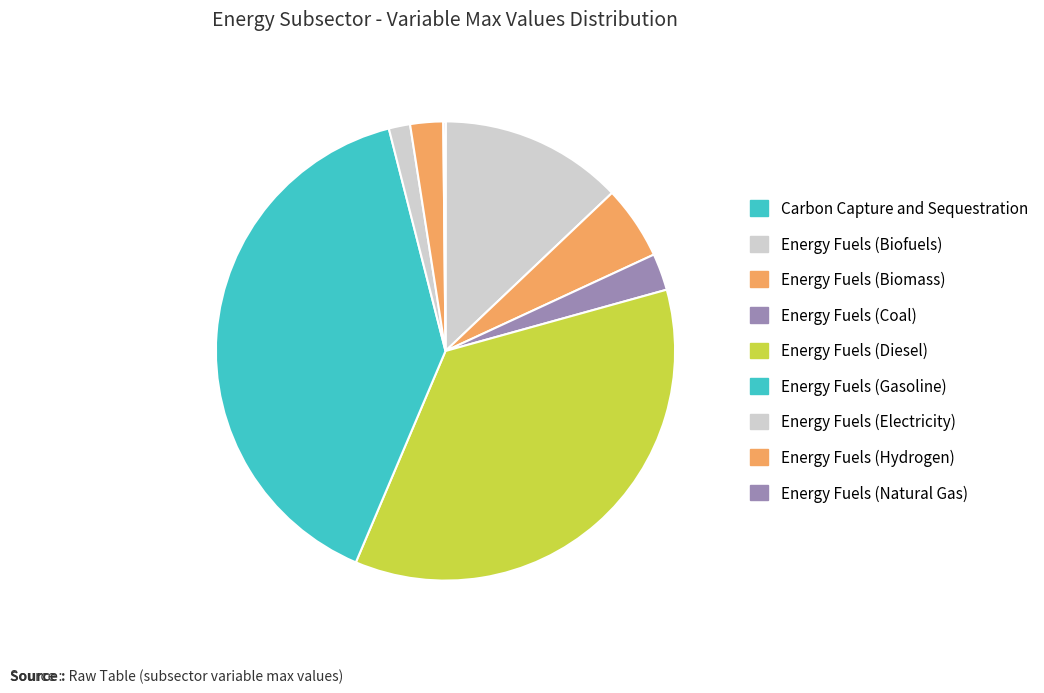

Which slice is the smallest?

Carbon Capture and Sequestration